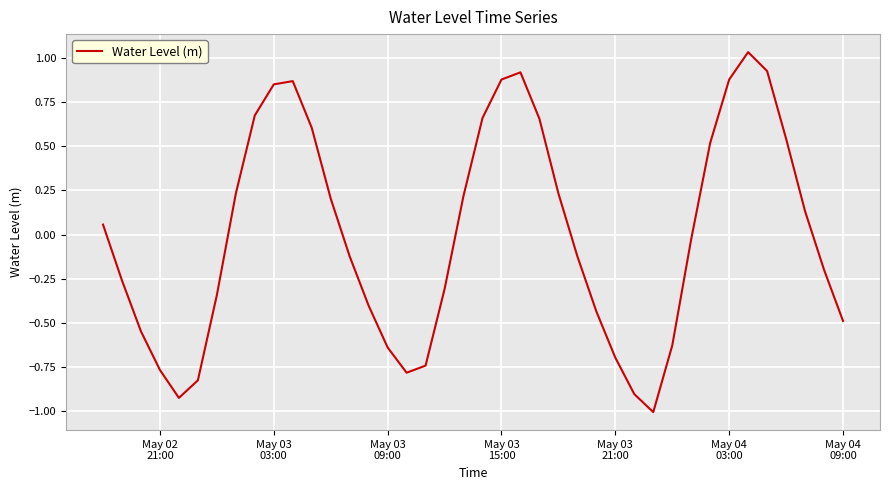

What is the minimum value shown in the chart?

-1.0